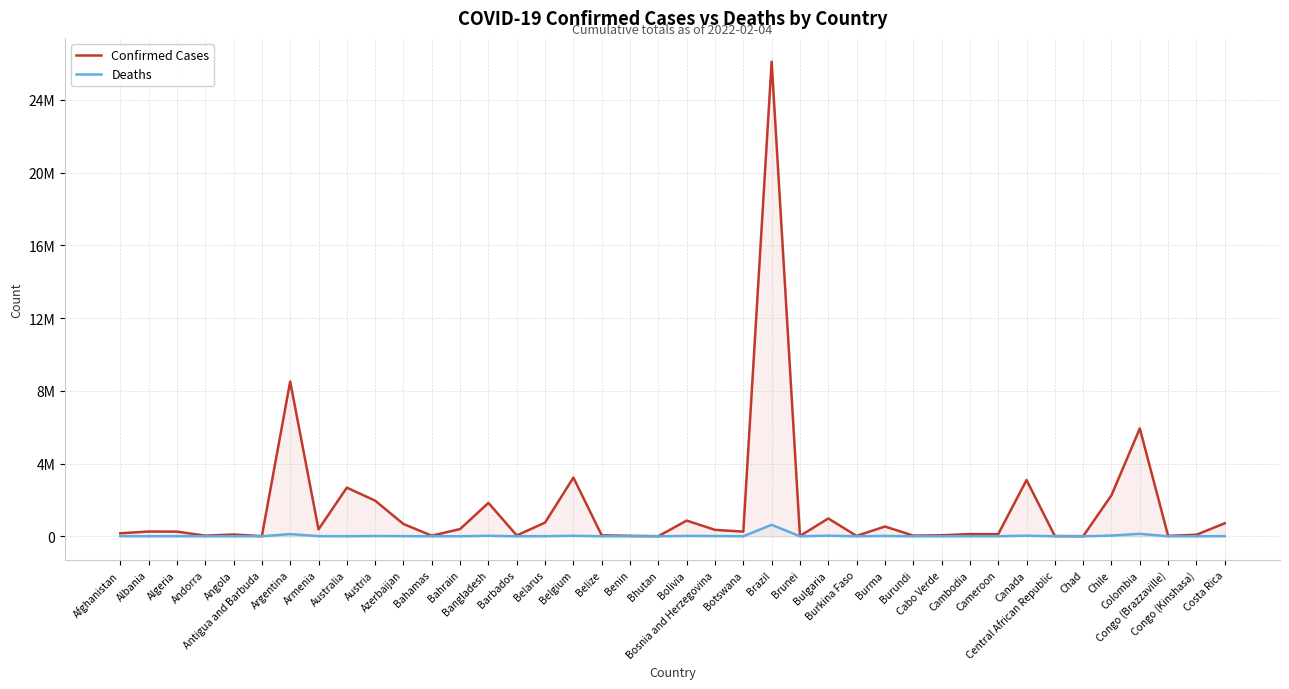

True or false: Deaths and Confirmed Cases intersect in this chart.

False